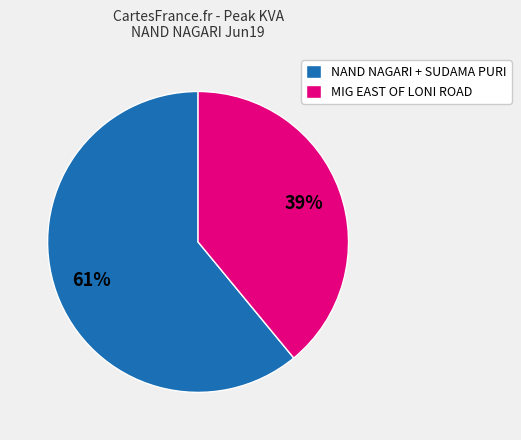

How many slices are in this pie chart?

2